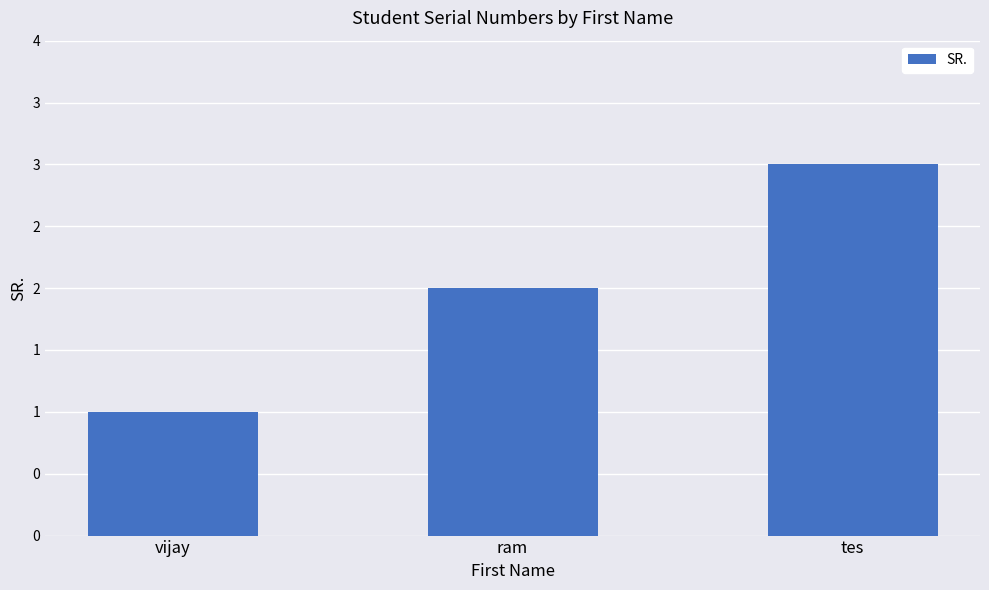

Does the chart contain any negative values?

No